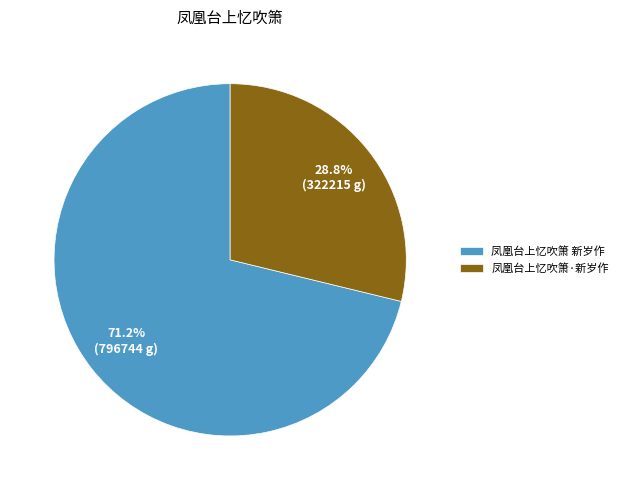

What percentage is the 凤凰台上忆吹箫·新岁作 slice, to the nearest percent?

29%